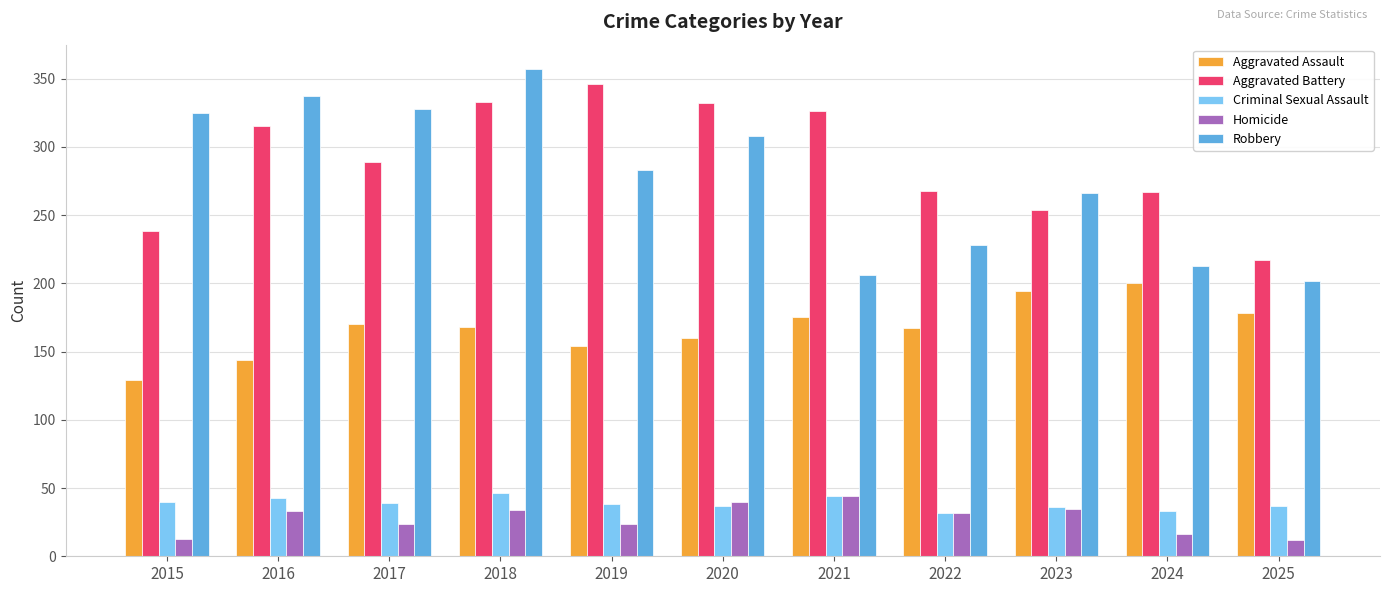

What is the average value of the Aggravated Assault series?

167